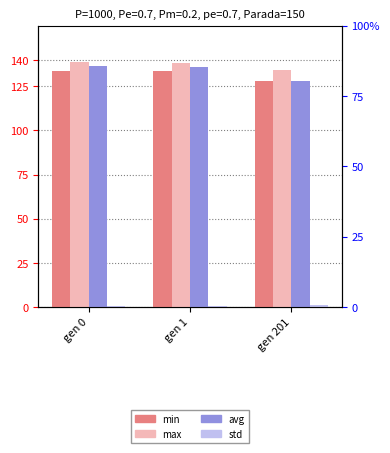

What is the difference between the highest and lowest values at gen 1?

137.6